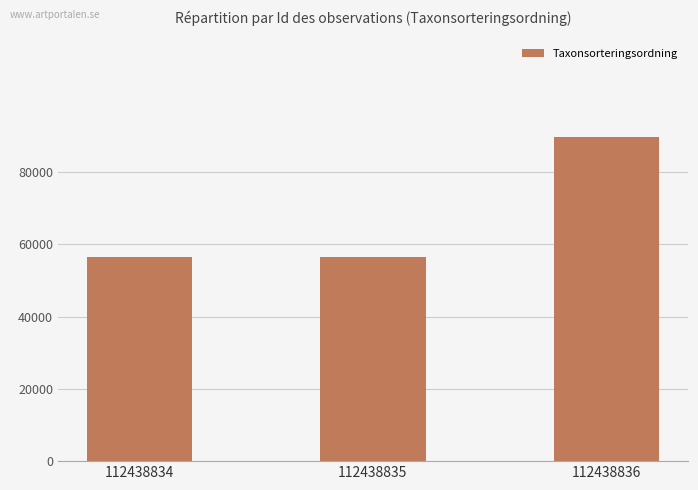

How many data points does each series have?

3